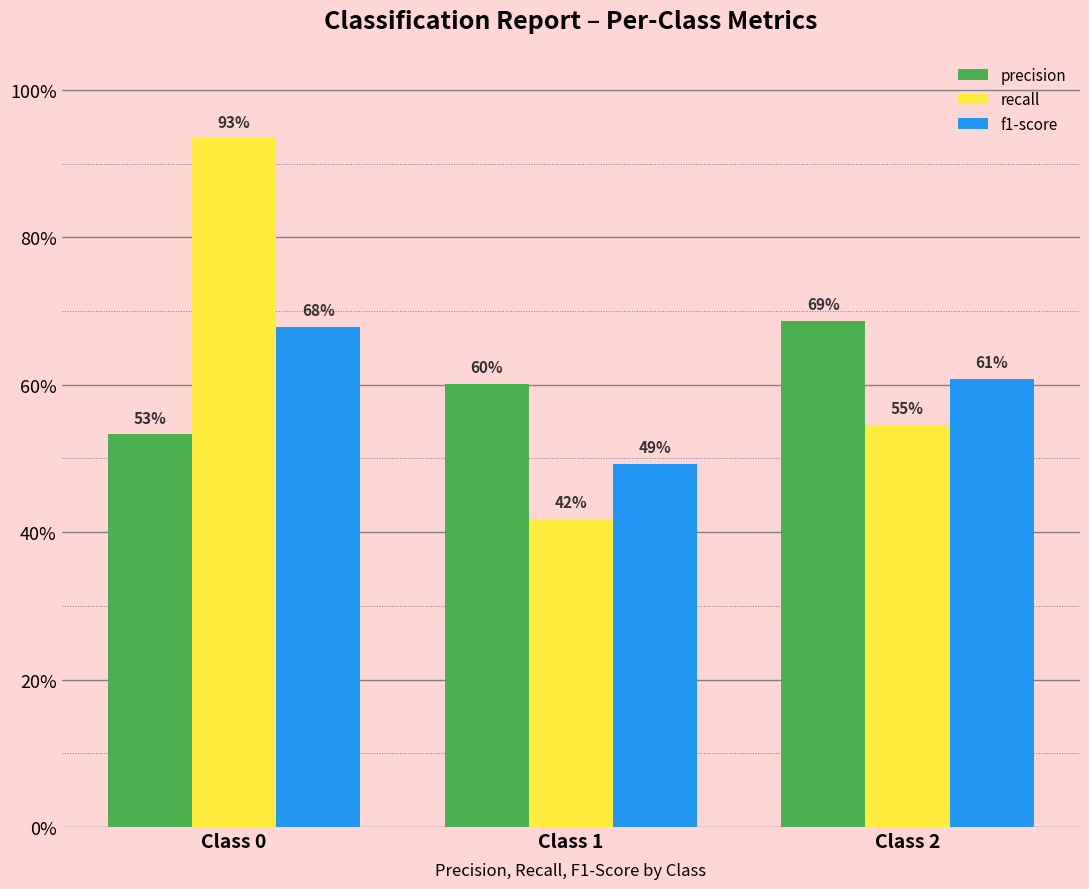

Which series has the widest spread of values?

recall